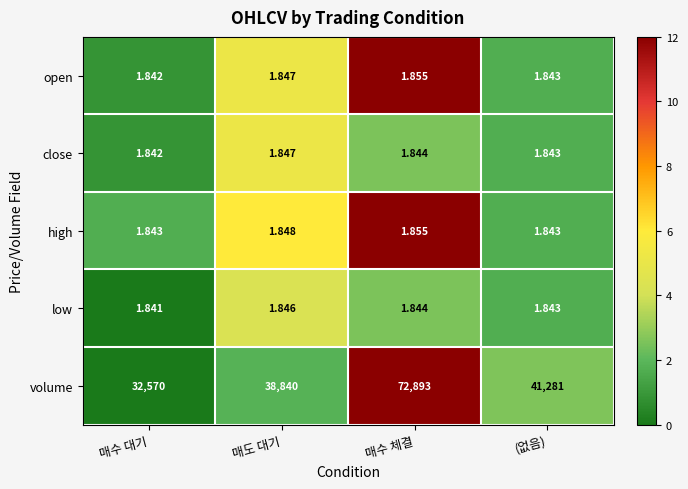

At which label is close closest to 1?

매수 대기